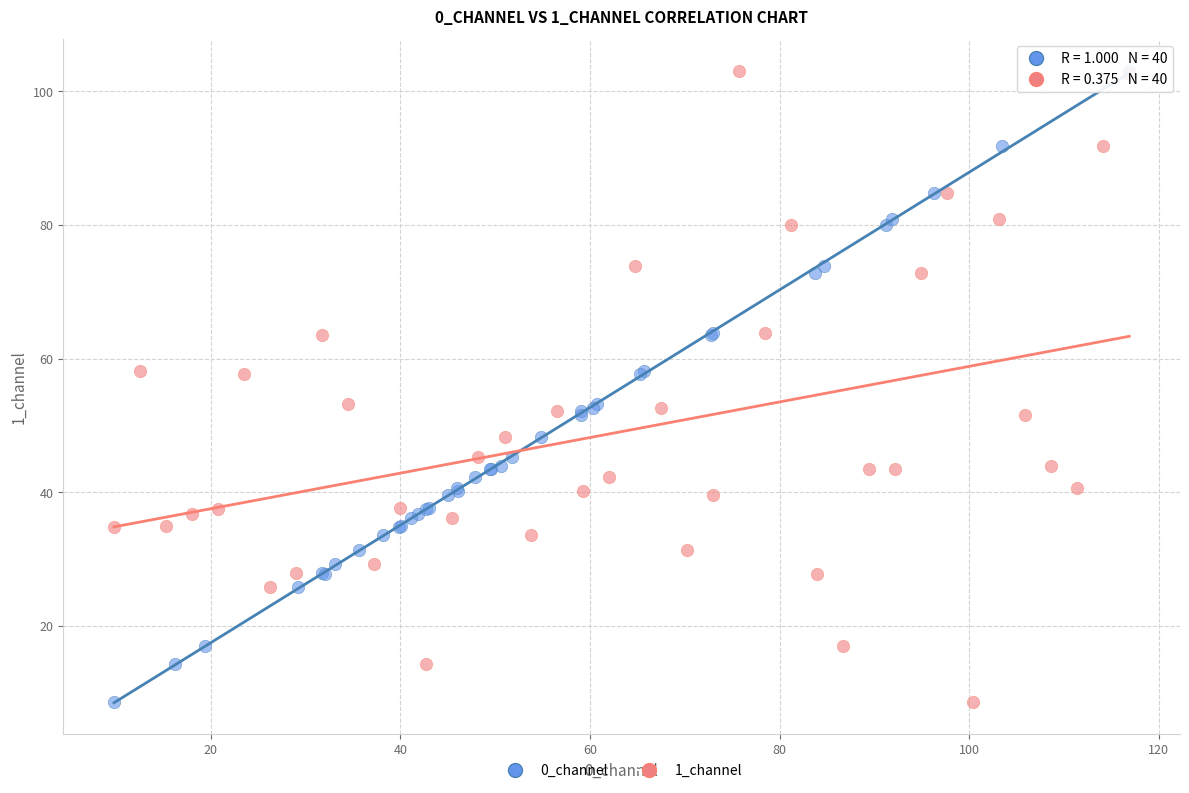

What are all the series names shown in the legend?

0_channel, 1_channel